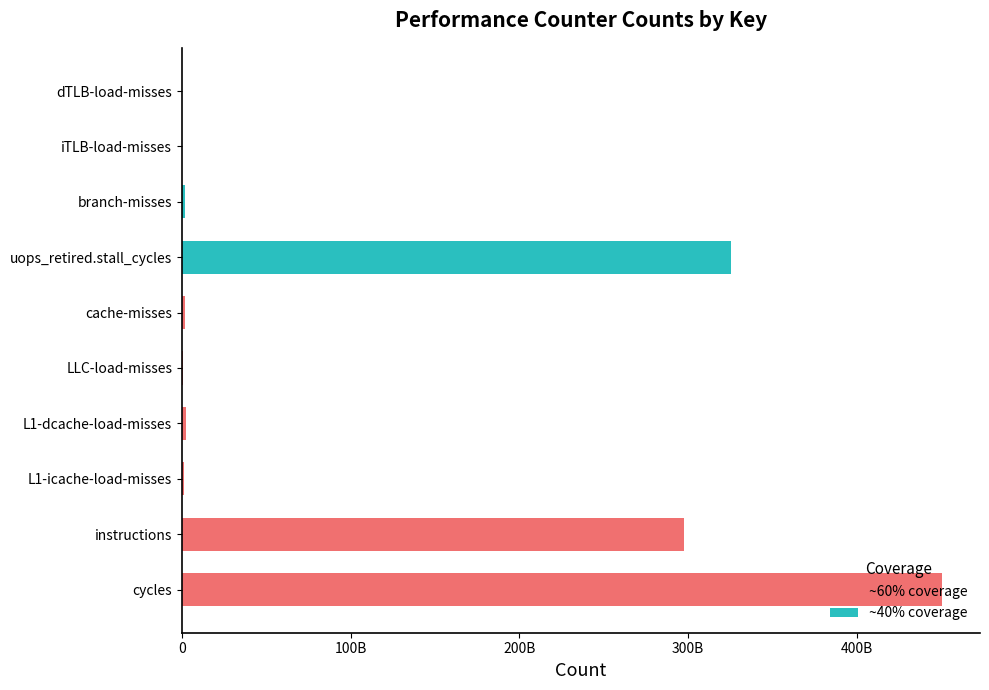

Count the number of data series in this chart.

2